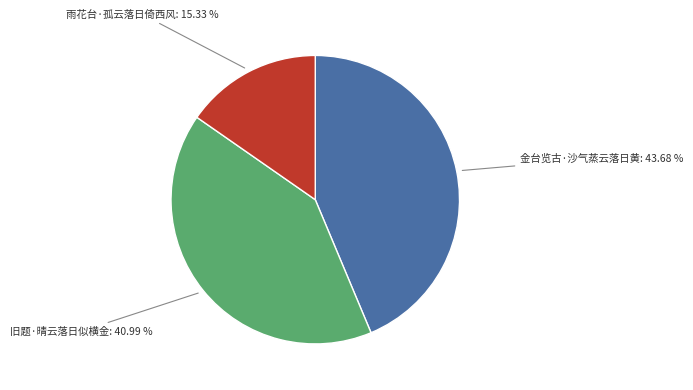

How many segments does this pie chart have?

3